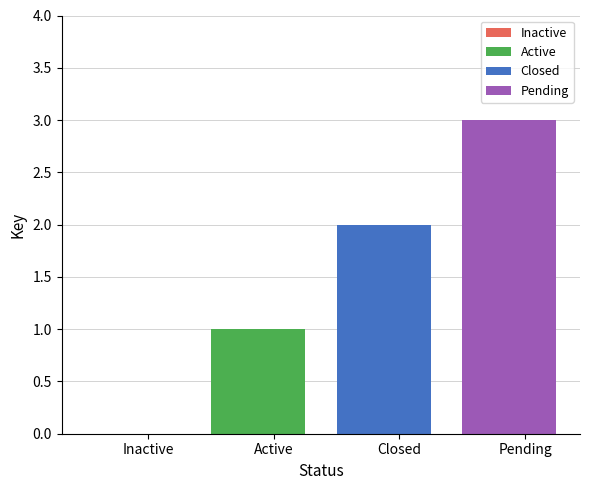

Reading right to left, list all the values displayed in this chart.

Pending=3	Closed=2	Active=1	Inactive=0